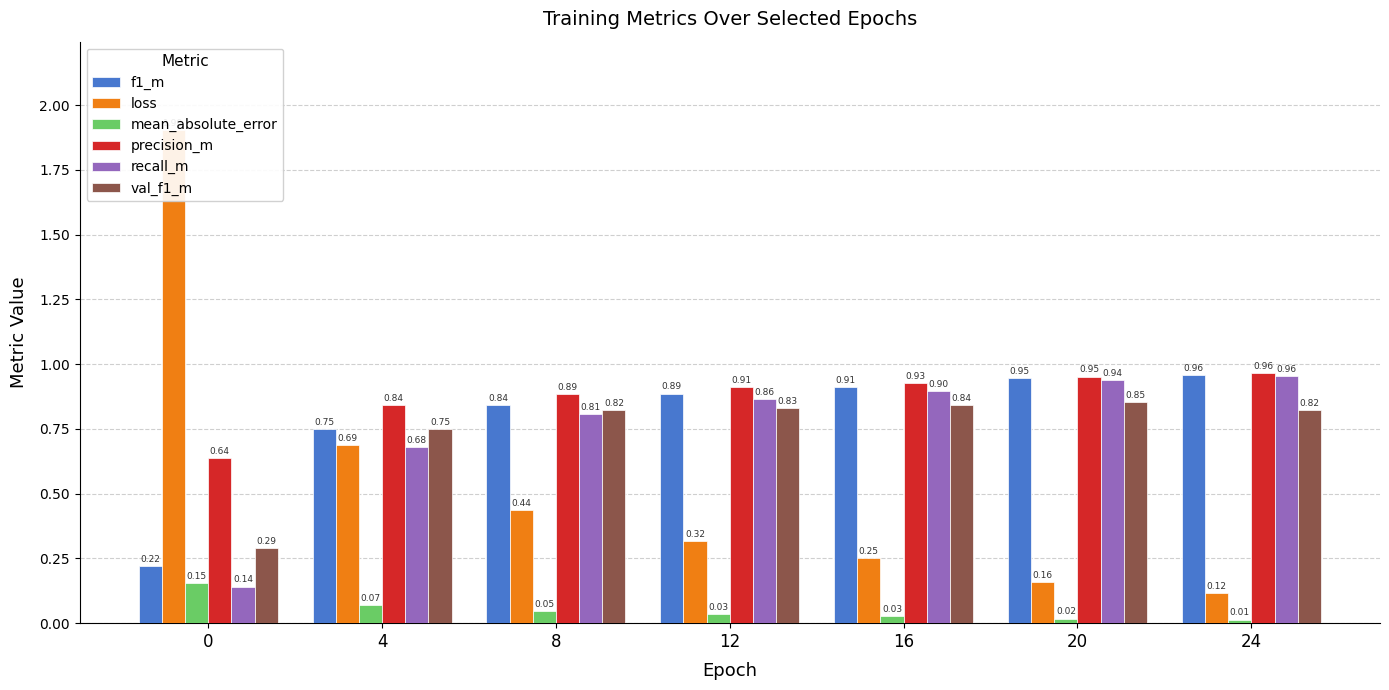

Reading left to right, list all the values displayed in this chart.

f1_m: 0=0.2	4=0.8	8=0.8	12=0.9	16=0.9	20=0.9	24=1.0
loss: 0=1.9	4=0.7	8=0.4	12=0.3	16=0.3	20=0.2	24=0.1
mean_absolute_error: 0=0.2	4=0.1	8=0.0	12=0.0	16=0.0	20=0.0	24=0.0
precision_m: 0=0.6	4=0.8	8=0.9	12=0.9	16=0.9	20=1.0	24=1.0
recall_m: 0=0.1	4=0.7	8=0.8	12=0.9	16=0.9	20=0.9	24=1.0
val_f1_m: 0=0.3	4=0.8	8=0.8	12=0.8	16=0.8	20=0.9	24=0.8